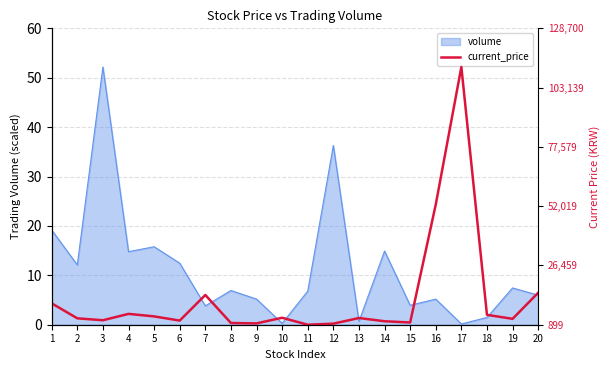

What is the maximum value for volume?

52.2